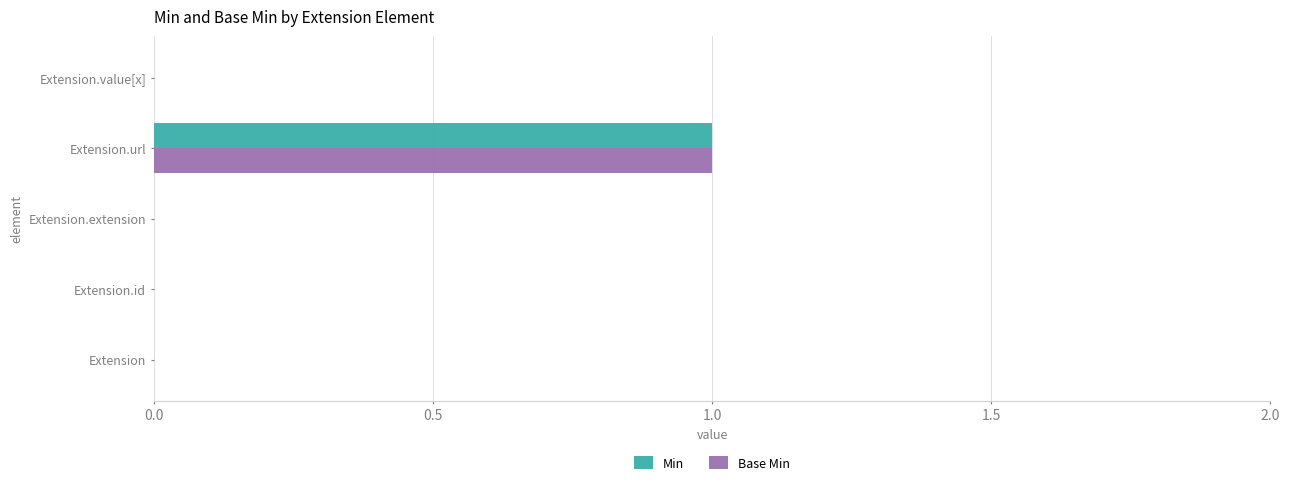

At which category is the sum across all series the highest?

Extension.url